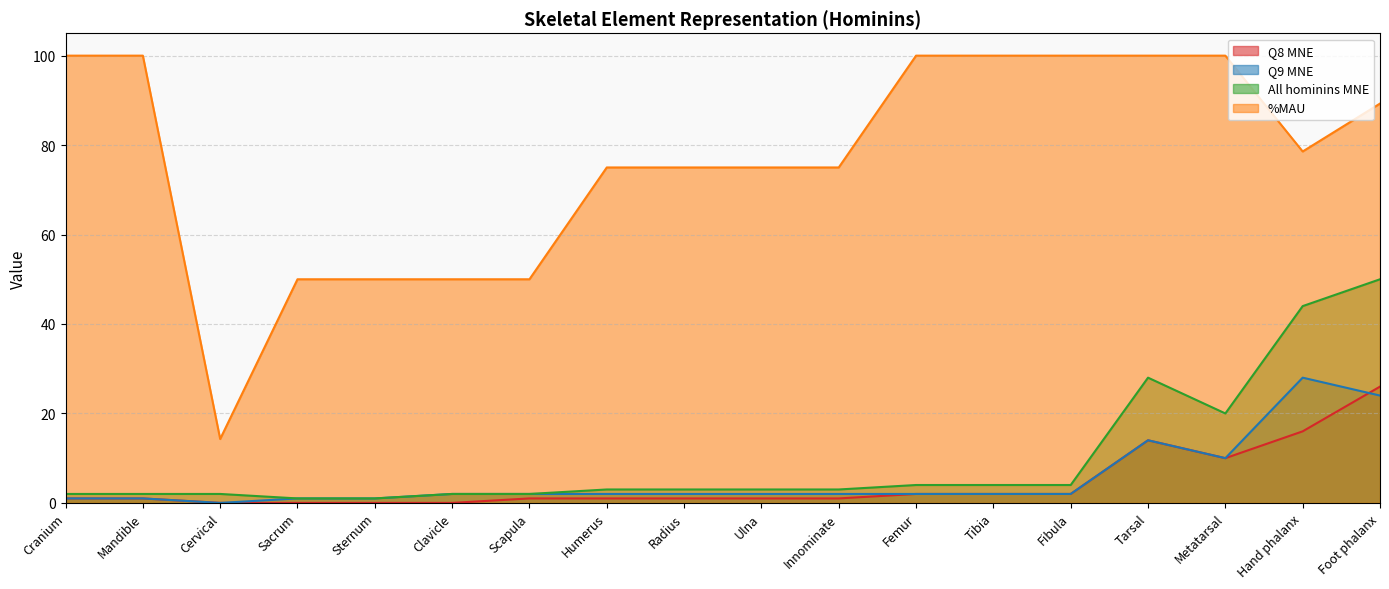

Reading left to right, what are all the values shown in this chart?

Q8 MNE: 1.0	1.0	0.0	0.0	0.0	0.0	1.0	1.0	1.0	1.0	1.0	2.0	2.0	2.0	14.0	10.0	16.0	26.0
Q9 MNE: 1.0	1.0	0.0	1.0	1.0	2.0	2.0	2.0	2.0	2.0	2.0	2.0	2.0	2.0	14.0	10.0	28.0	24.0
All hominins MNE: 2.0	2.0	2.0	1.0	1.0	2.0	2.0	3.0	3.0	3.0	3.0	4.0	4.0	4.0	28.0	20.0	44.0	50.0
%MAU: 100.0	100.0	14.3	50.0	50.0	50.0	50.0	75.0	75.0	75.0	75.0	100.0	100.0	100.0	100.0	100.0	78.6	89.3